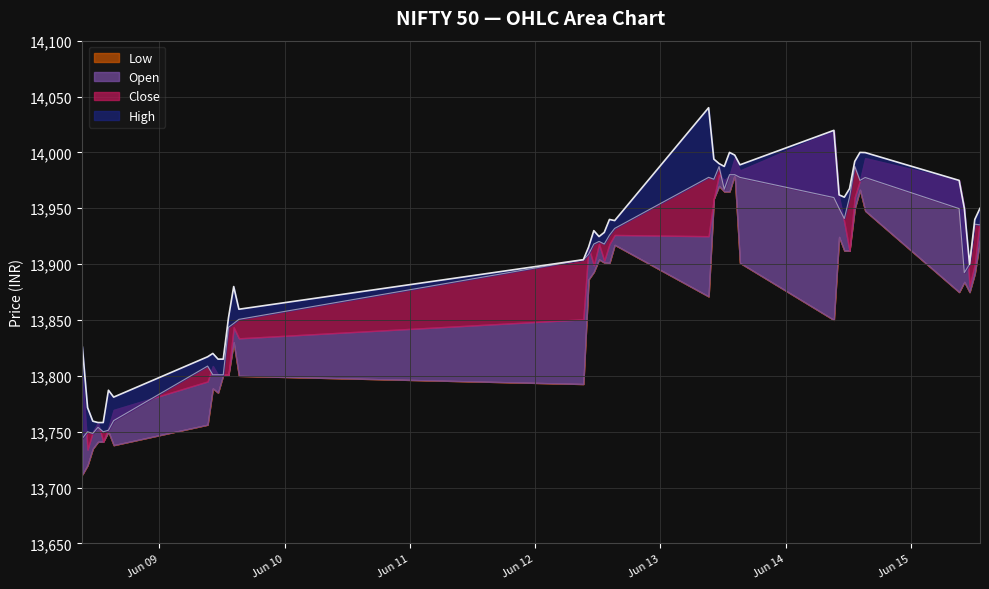

Rank the categories by High value from lowest to highest.

2023-06-08 12:15, 2023-06-08 13:15, 2023-06-08 11:15, 2023-06-08 10:15, 2023-06-08 15:15, 2023-06-08 14:15, 2023-06-09 11:15, 2023-06-09 12:15, 2023-06-09 09:15, 2023-06-09 10:15, 2023-06-08 09:15, 2023-06-09 13:15, 2023-06-09 15:15, 2023-06-09 14:15, 2023-06-15 11:15, 2023-06-12 09:15, 2023-06-12 10:15, 2023-06-12 12:15, 2023-06-12 13:15, 2023-06-12 11:15, 2023-06-12 15:15, 2023-06-12 14:15, 2023-06-15 12:15, 2023-06-15 10:15, 2023-06-15 13:15, 2023-06-14 11:15, 2023-06-14 10:15, 2023-06-14 12:15, 2023-06-15 09:15, 2023-06-13 12:15, 2023-06-13 15:15, 2023-06-13 11:15, 2023-06-14 13:15, 2023-06-13 10:15, 2023-06-13 14:15, 2023-06-14 15:15, 2023-06-13 13:15, 2023-06-14 14:15, 2023-06-14 09:15, 2023-06-13 09:15